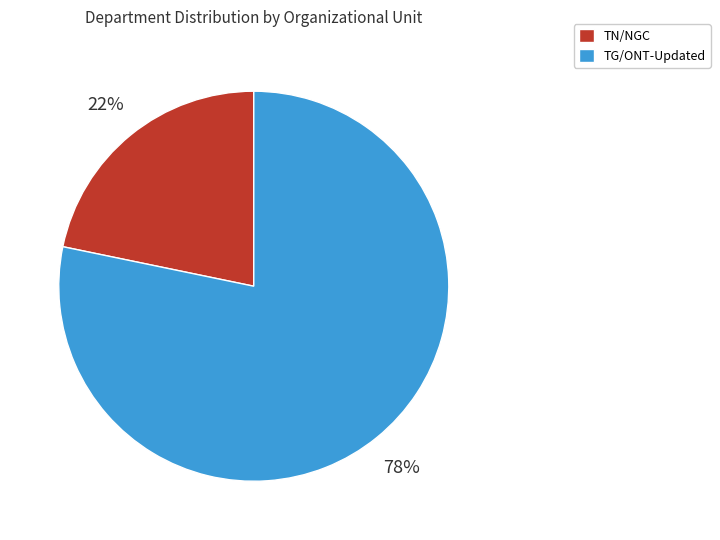

To the nearest percent, what is the average slice percentage?

50%